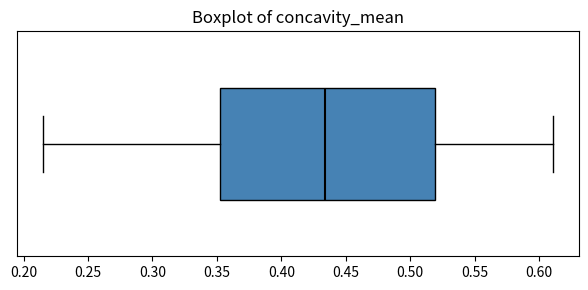

Read this box plot against the x-axis: the position of the median line, the range covered by the box, and the ends of both whiskers. The values are not printed on the chart, so give them approximately, as read against the axis.

median 0.435, box 0.350 to 0.520, whiskers 0.215 to 0.610